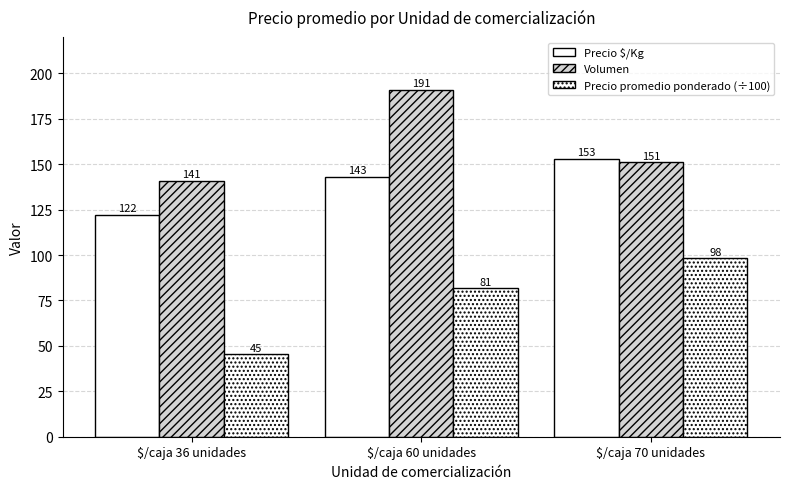

Does the chart contain stacked bars?

No